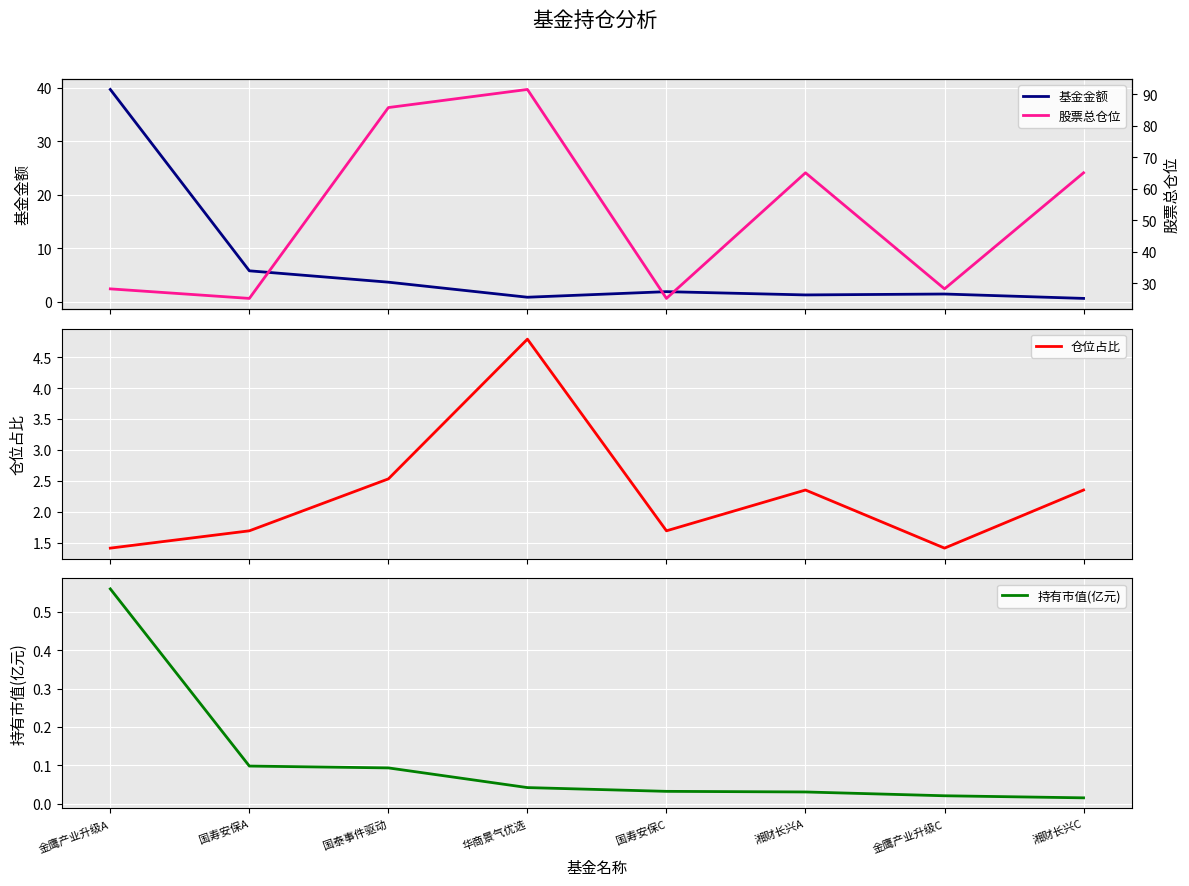

What is the sum of all 持有市值(亿元) values?

0.9